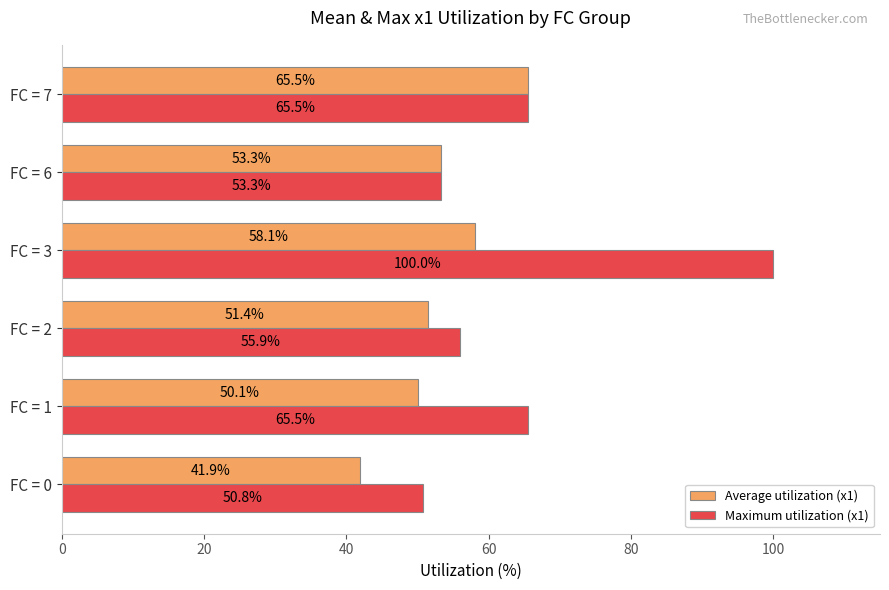

True or false: Average utilization (x1) has a value of 13.6 at FC = 3.

False